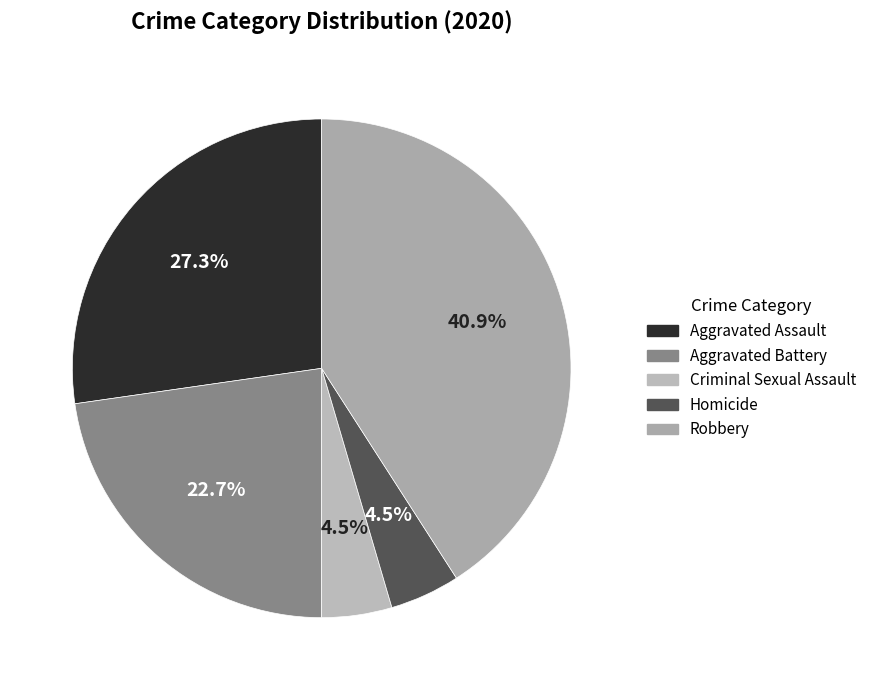

To the nearest percent, what is the difference between the Aggravated Battery and Criminal Sexual Assault slice percentages?

18%